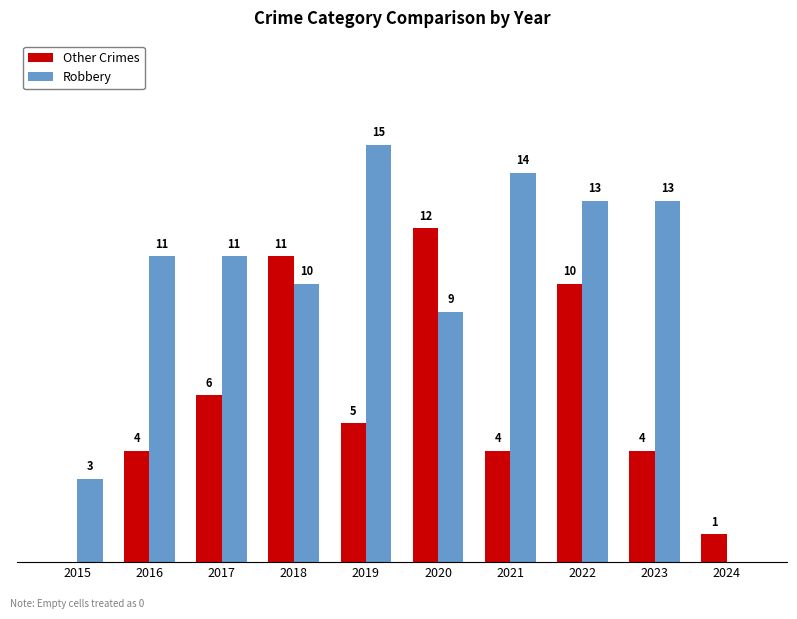

Are the bars grouped side by side (vs. stacked)?

Yes